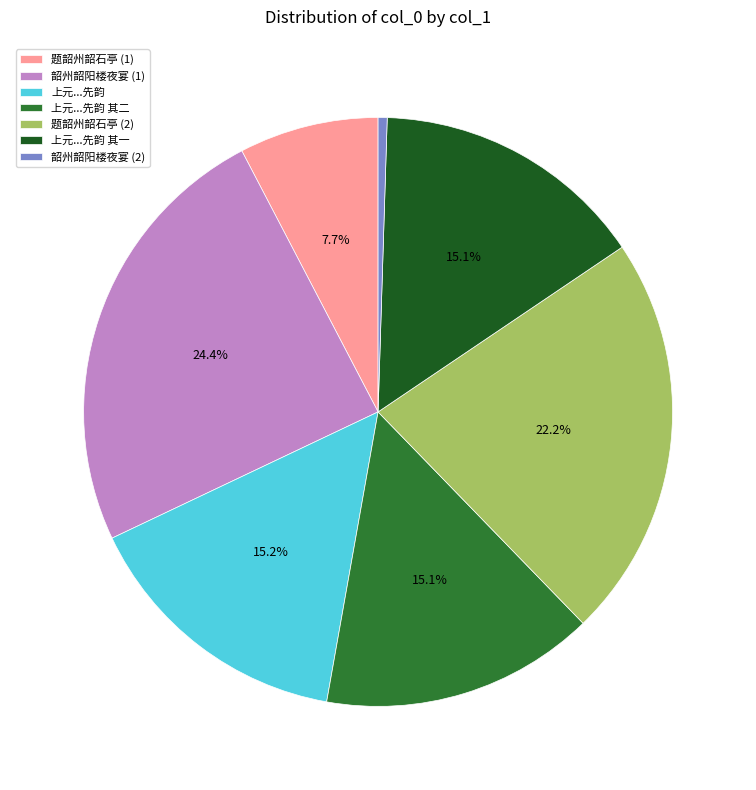

Combined, do 上元...先韵 其二 and 题韶州韶石亭 (2) account for over 50%?

No